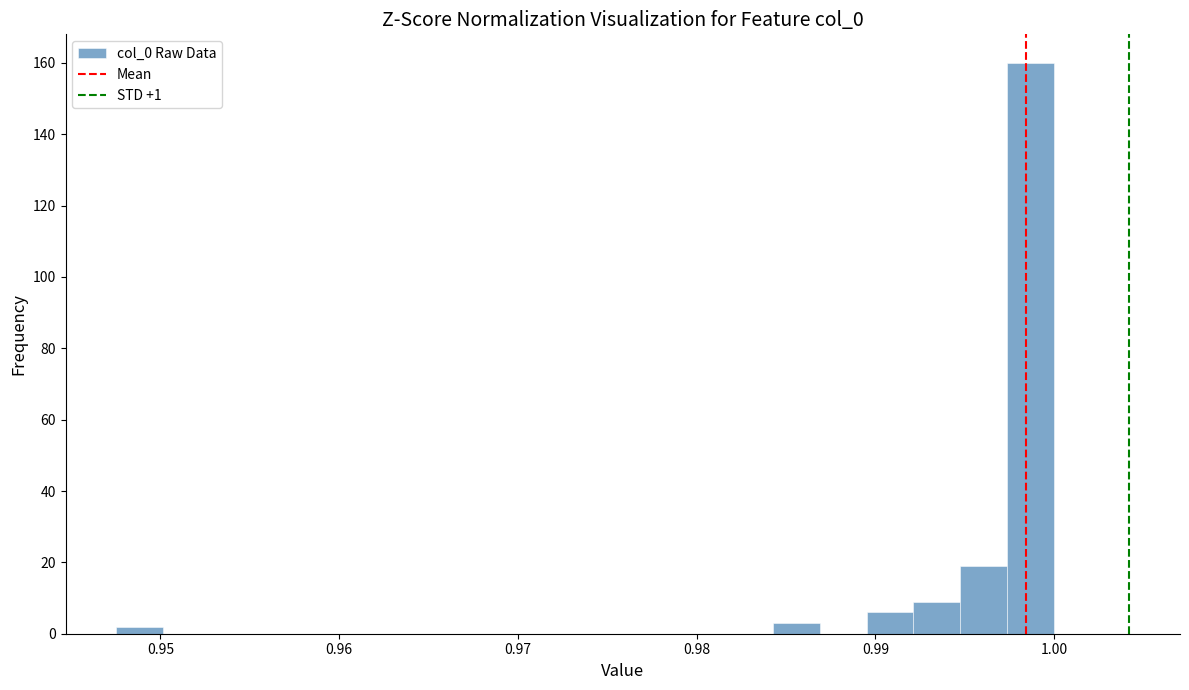

Around what value on the x-axis is the tallest bar? Give the approximate position of its centre, as read against the axis.

0.999